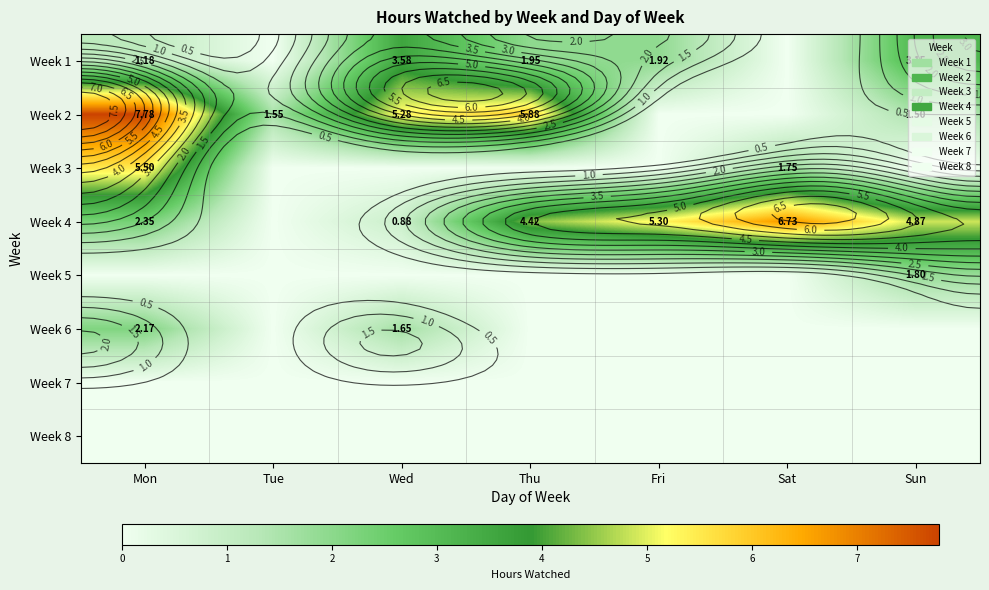

How many series are shown in this chart?

8